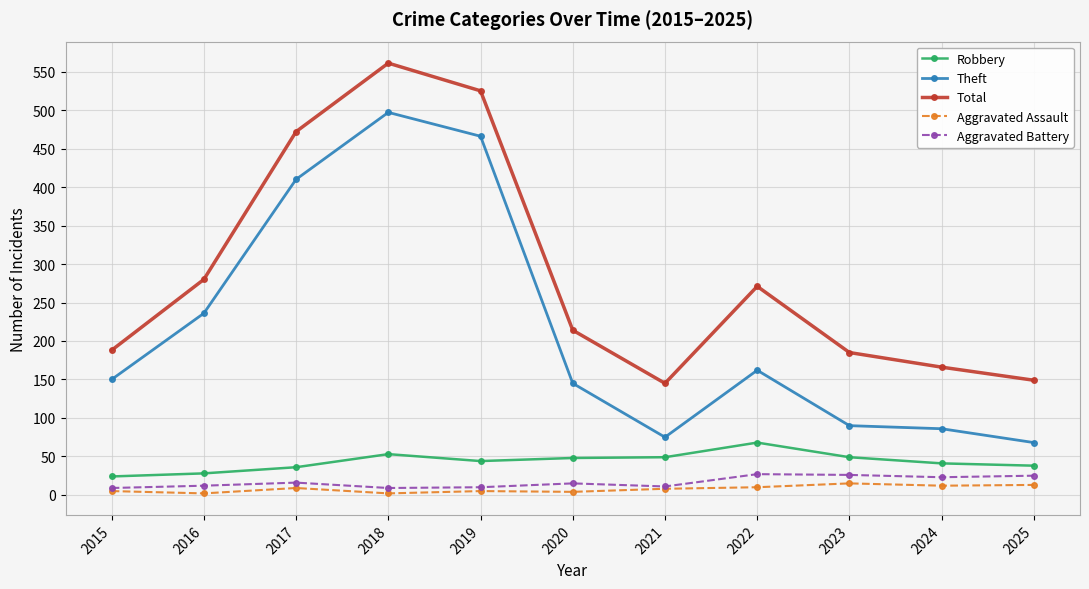

Which series has the largest range (max minus min)?

Theft